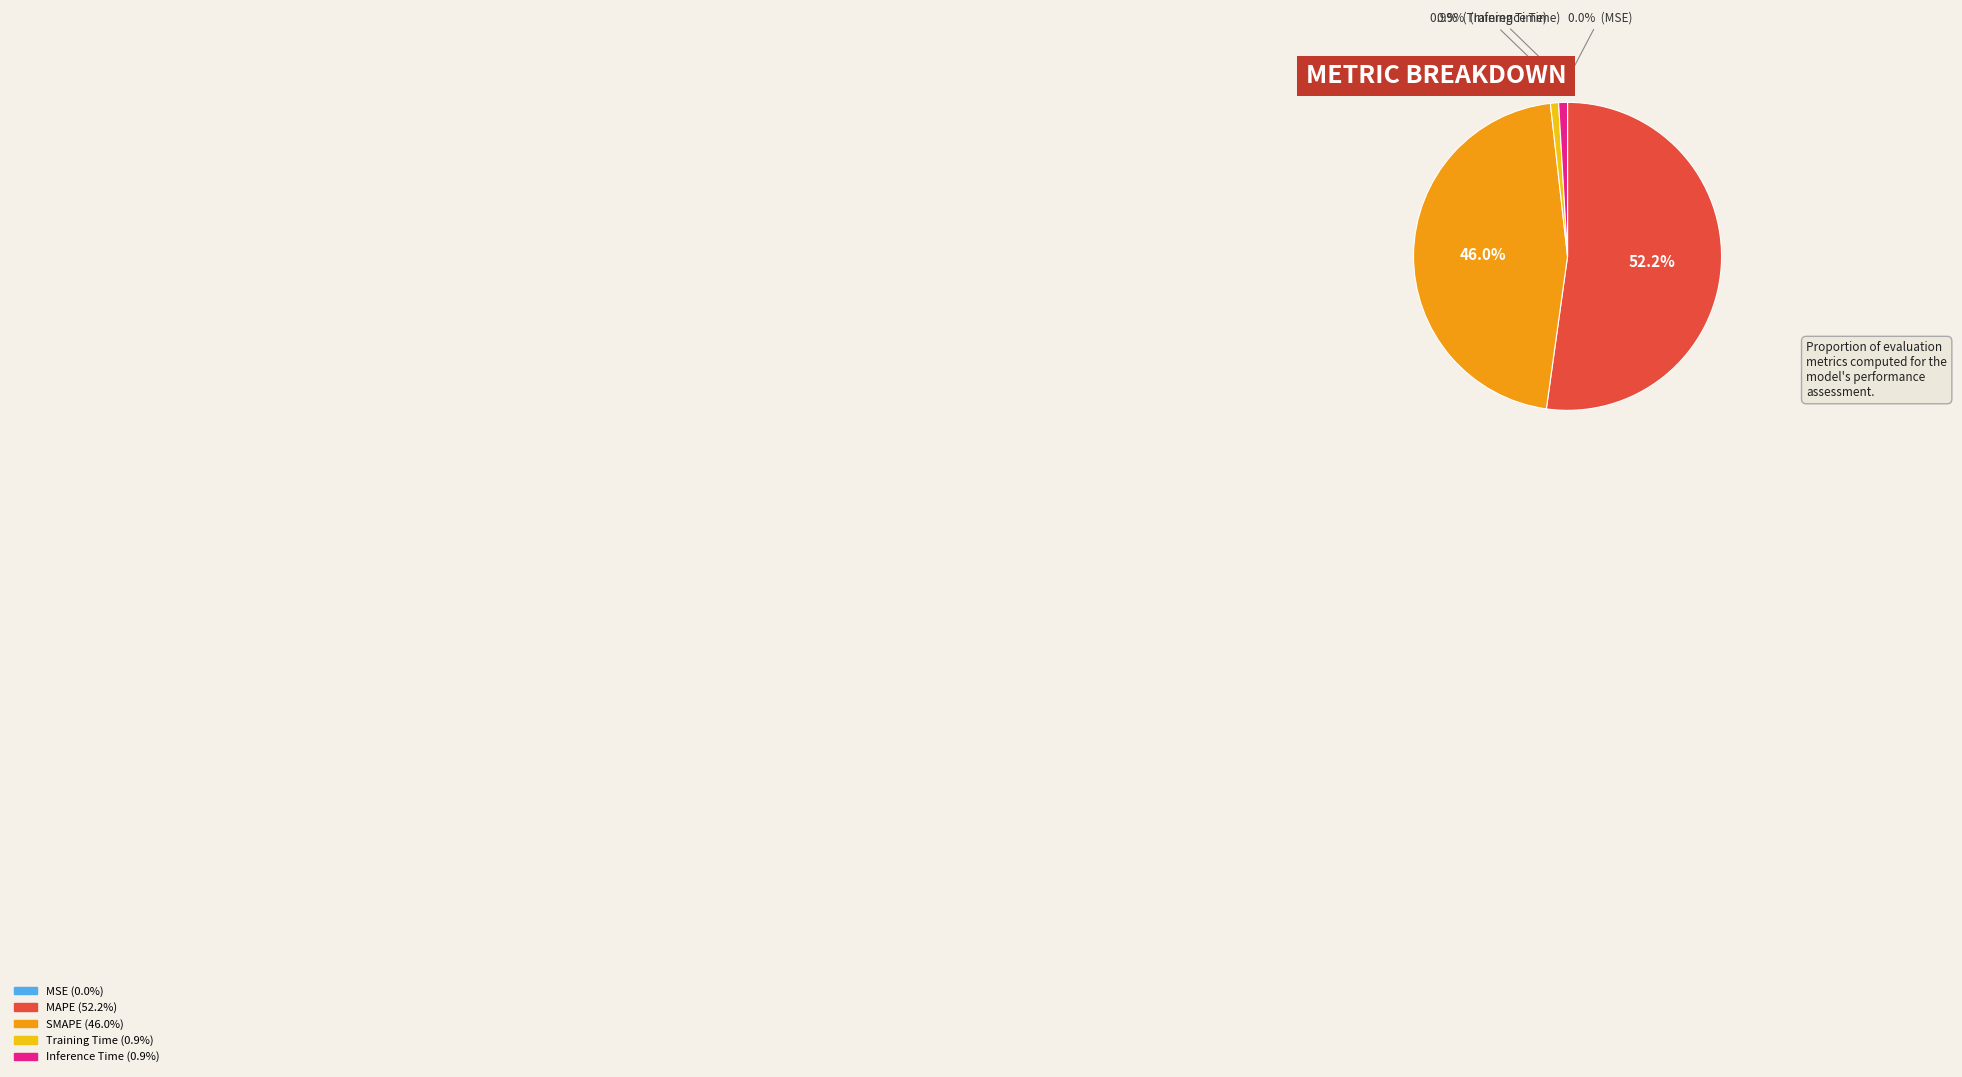

To the nearest percent, what is the difference between the largest and smallest slice percentages?

52%